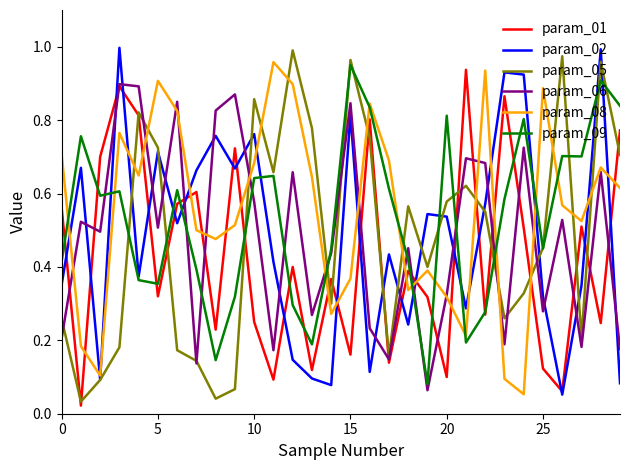

Reading left to right, list all the values displayed in this chart.

param_01: 0.6	0.0	0.7	0.9	0.8	0.3	0.6	0.6	0.2	0.7	0.2	0.1	0.4	0.1	0.4	0.2	0.8	0.1	0.4	0.3	0.1	0.9	0.3	0.9	0.5	0.1	0.1	0.5	0.2	0.8
param_02: 0.4	0.7	0.1	1.0	0.4	0.7	0.5	0.7	0.8	0.7	0.8	0.4	0.1	0.1	0.1	0.8	0.1	0.4	0.2	0.5	0.5	0.3	0.6	0.9	0.9	0.3	0.1	0.3	1.0	0.1
param_05: 0.3	0.0	0.1	0.2	0.8	0.7	0.2	0.1	0.0	0.1	0.9	0.7	1.0	0.8	0.3	1.0	0.8	0.2	0.6	0.4	0.6	0.6	0.6	0.3	0.3	0.5	1.0	0.2	1.0	0.7
param_06: 0.2	0.5	0.5	0.9	0.9	0.5	0.8	0.1	0.8	0.9	0.6	0.2	0.7	0.3	0.4	0.8	0.2	0.1	0.5	0.1	0.3	0.7	0.7	0.2	0.7	0.3	0.5	0.2	0.7	0.2
param_08: 0.7	0.2	0.1	0.8	0.6	0.9	0.8	0.5	0.5	0.5	0.7	1.0	0.9	0.6	0.3	0.4	0.8	0.7	0.3	0.4	0.3	0.2	0.9	0.1	0.1	0.9	0.6	0.5	0.7	0.6
param_09: 0.4	0.8	0.6	0.6	0.4	0.4	0.6	0.4	0.1	0.3	0.6	0.6	0.3	0.2	0.4	0.9	0.8	0.6	0.4	0.1	0.8	0.2	0.3	0.6	0.8	0.5	0.7	0.7	0.9	0.8